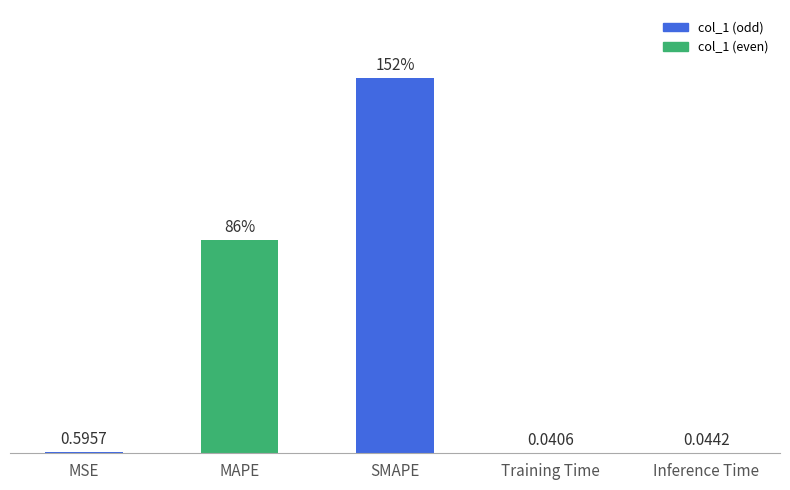

Where is the data nearest to the value 75?

MAPE